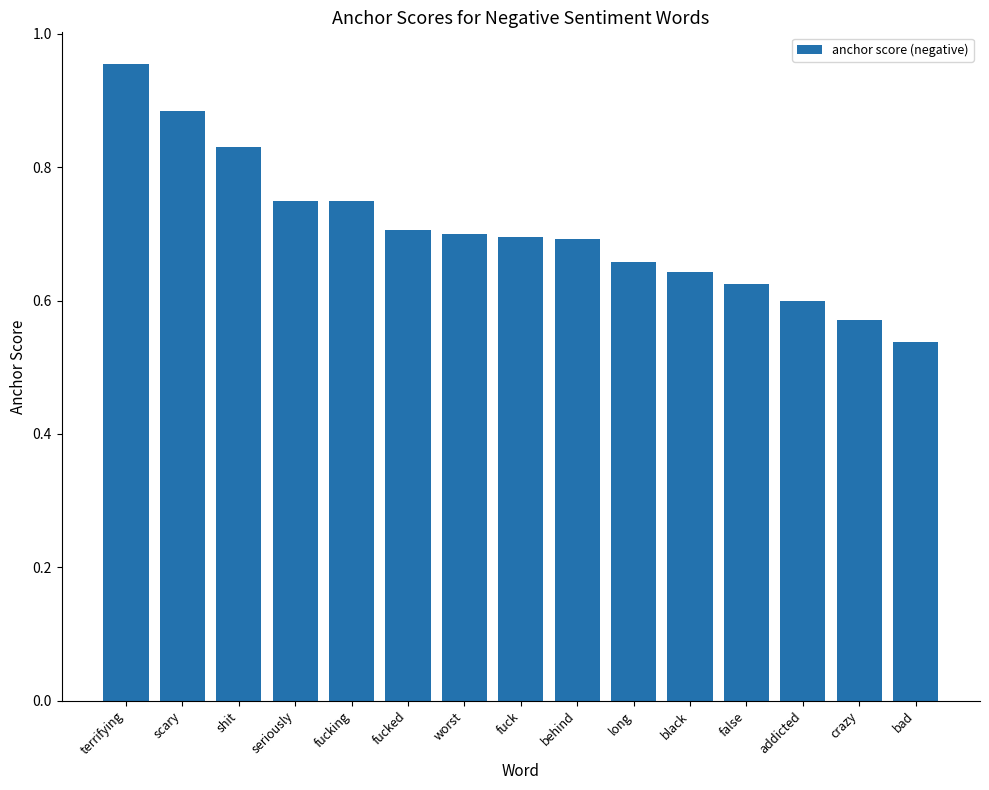

What is the label of the 4th bar from the left?

seriously